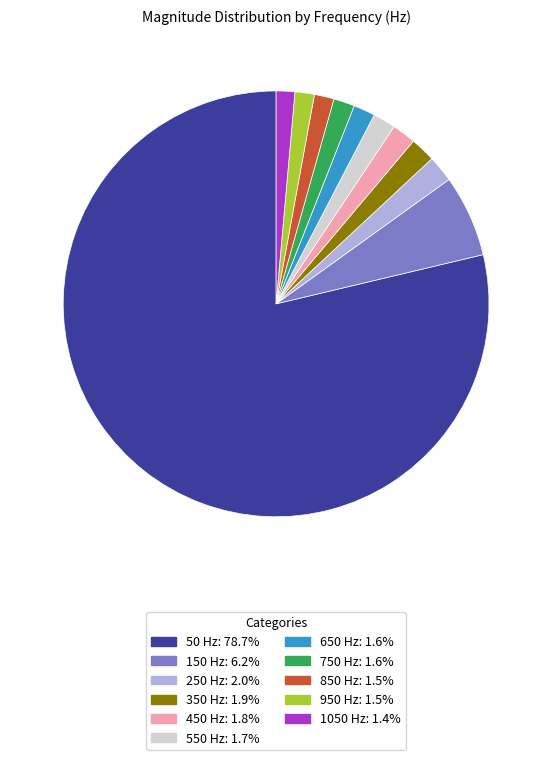

Combined, do 150 Hz: 6.2% and 50 Hz: 78.7% account for over 50%?

Yes